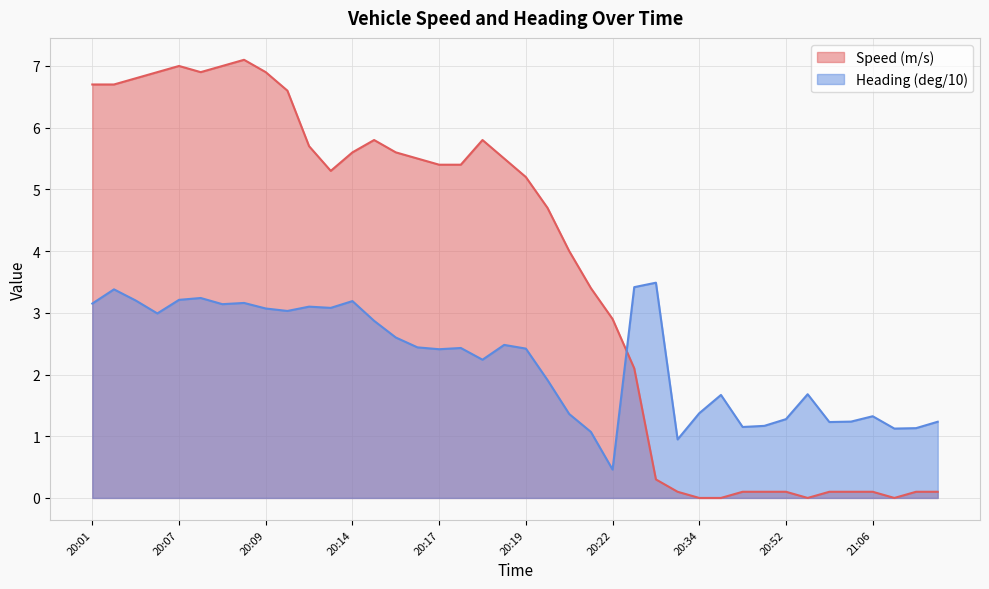

How many data points in Heading (deg/10) are above 2?

23